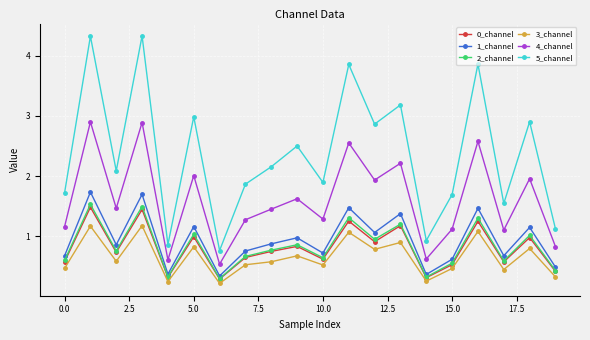

Which series has the widest spread of values?

5_channel